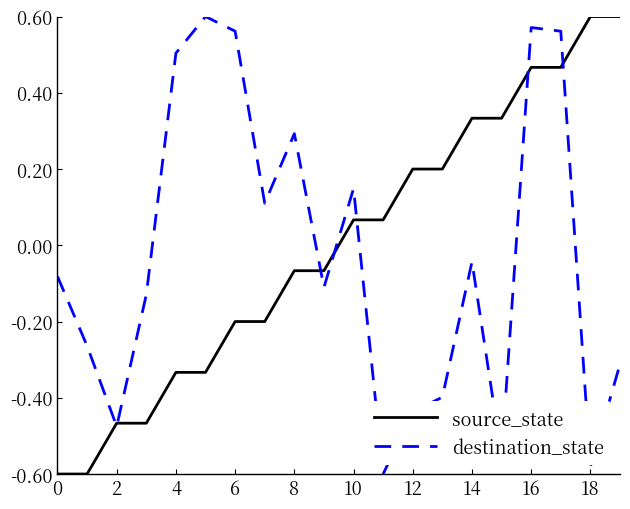

At which label is destination_state closest to 0?

14